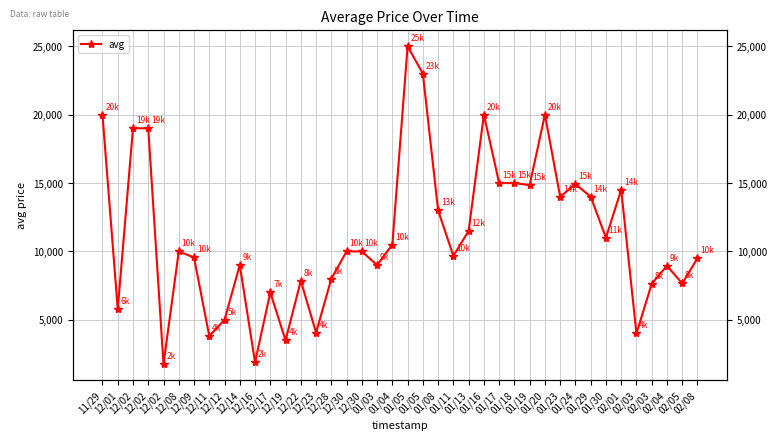

Is this an area chart (filled region under the line)?

No